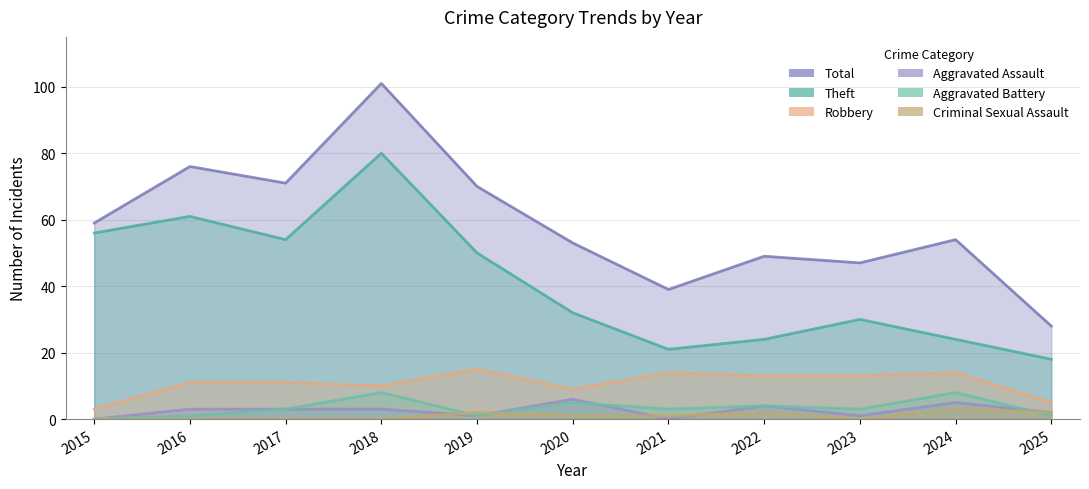

How many data points does each series have?

11